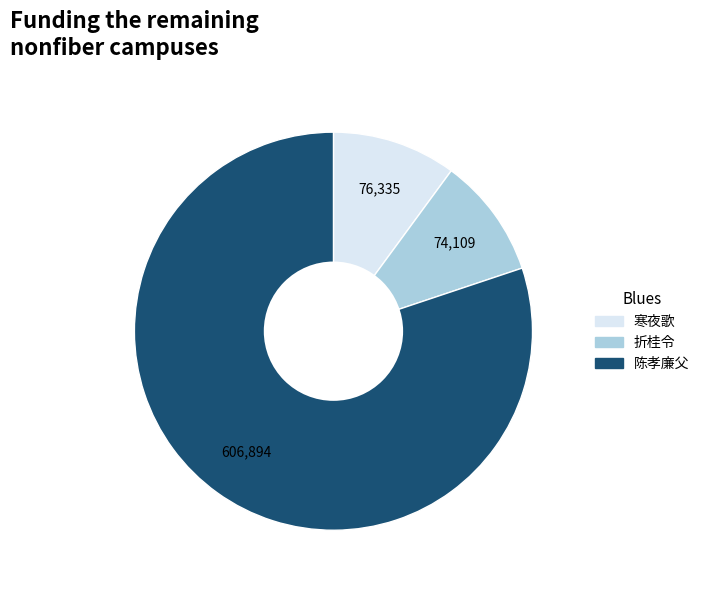

Does any single category account for the majority?

Yes